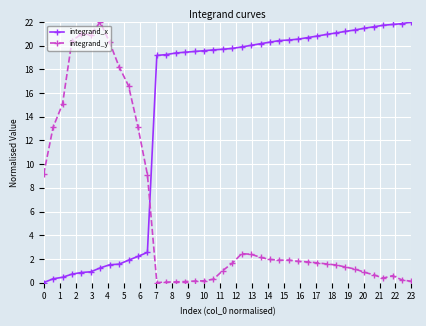

What is the sum of all integrand_y values?

228.8